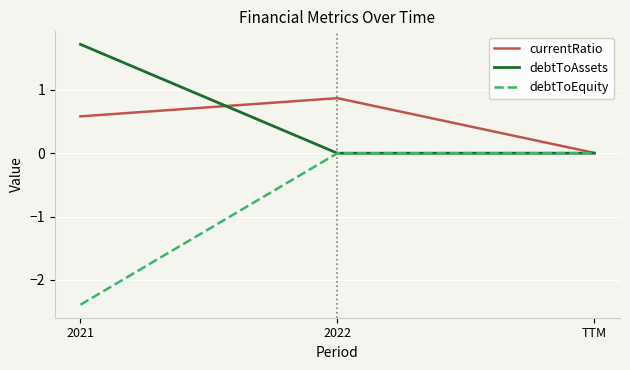

Does the chart have visible grid lines?

Yes